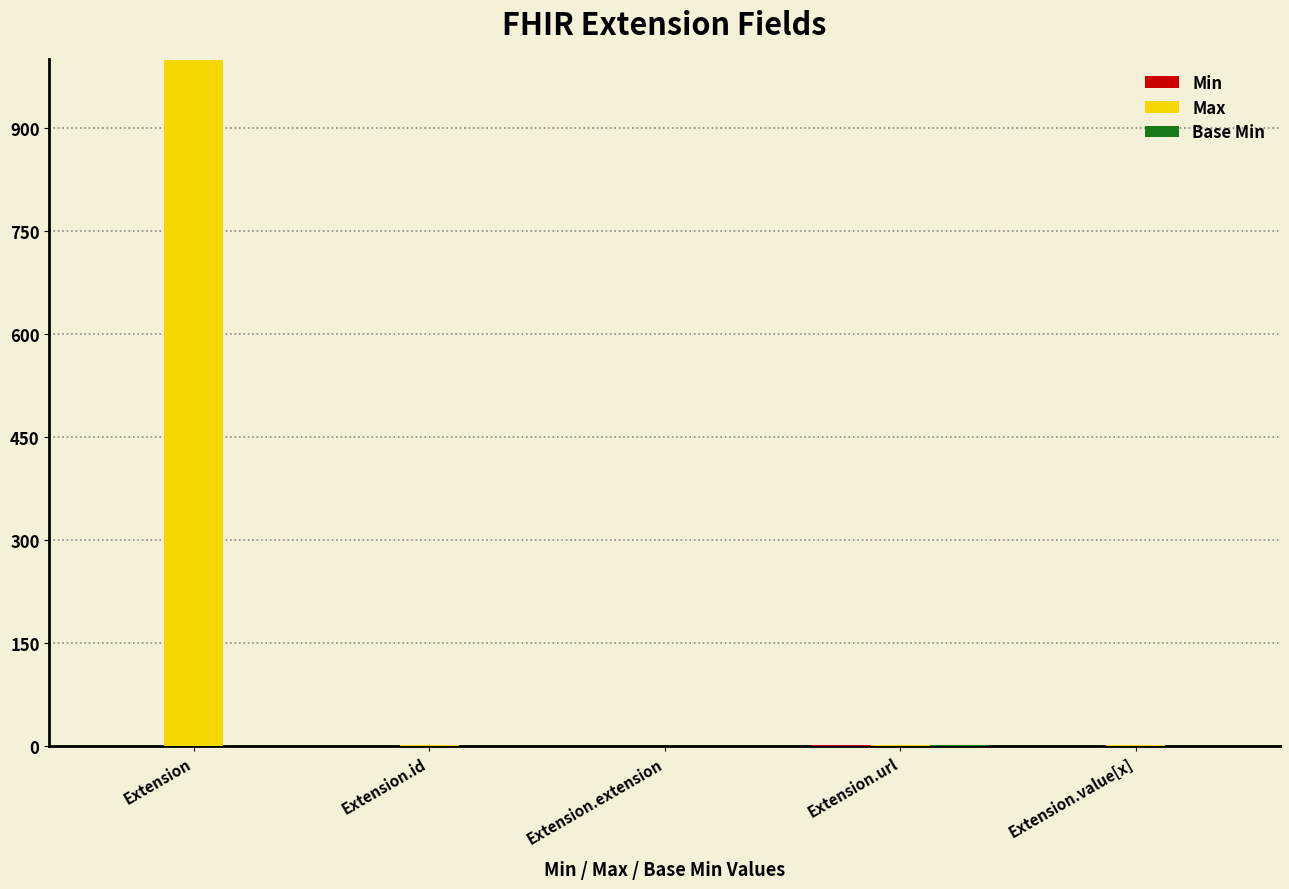

At which category is the sum across all series the highest?

Extension